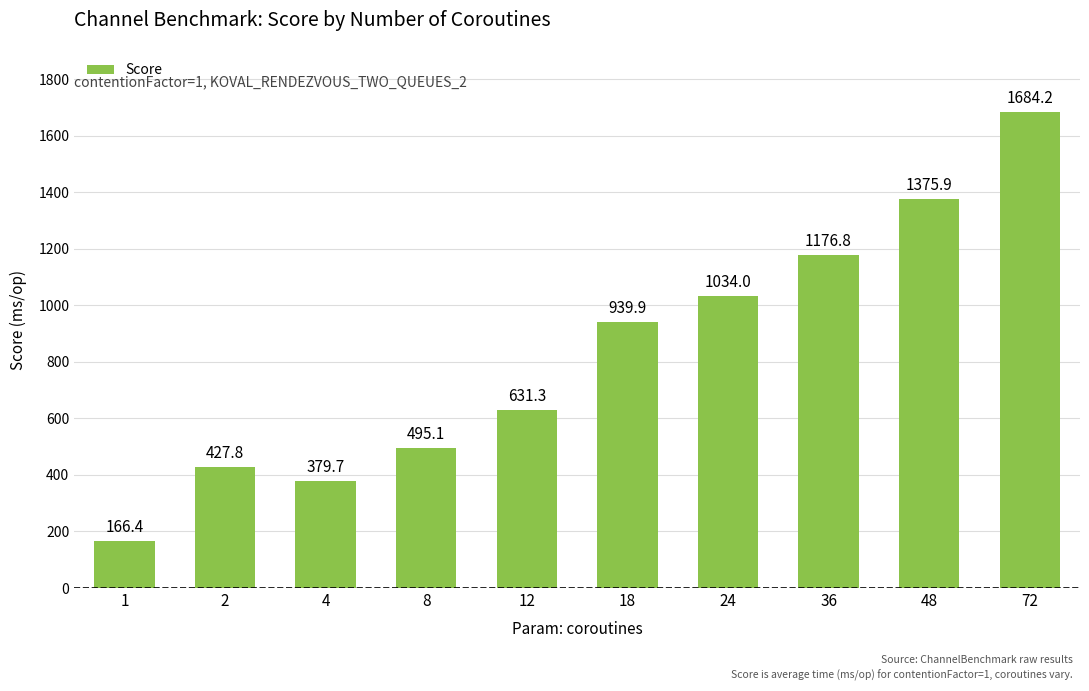

What is the greatest value displayed?

1684.2